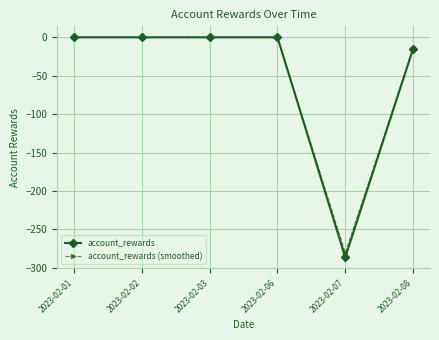

Which category has the lowest value in the account_rewards (smoothed) series?

2023-02-07